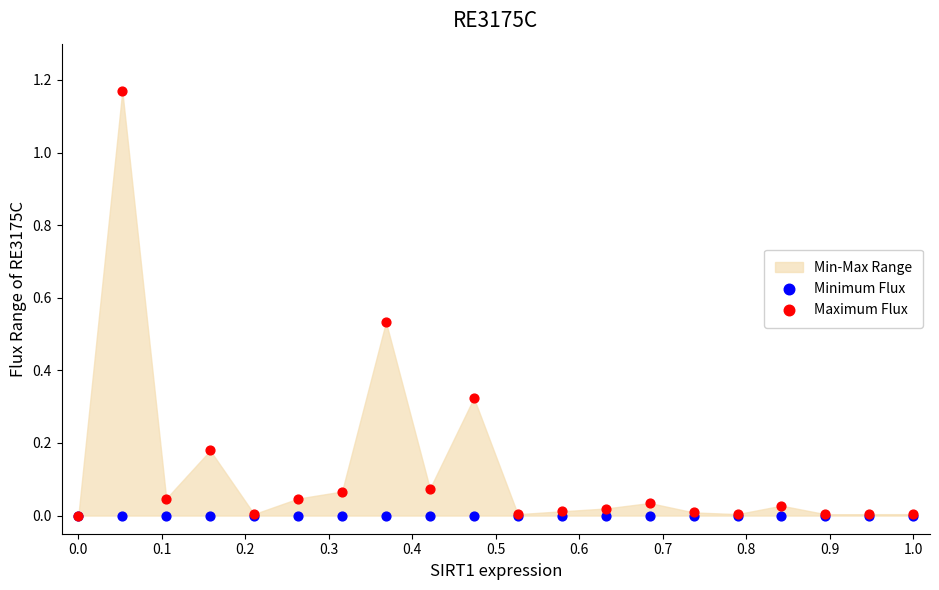

Which series contains the highest Y value?

Maximum Flux